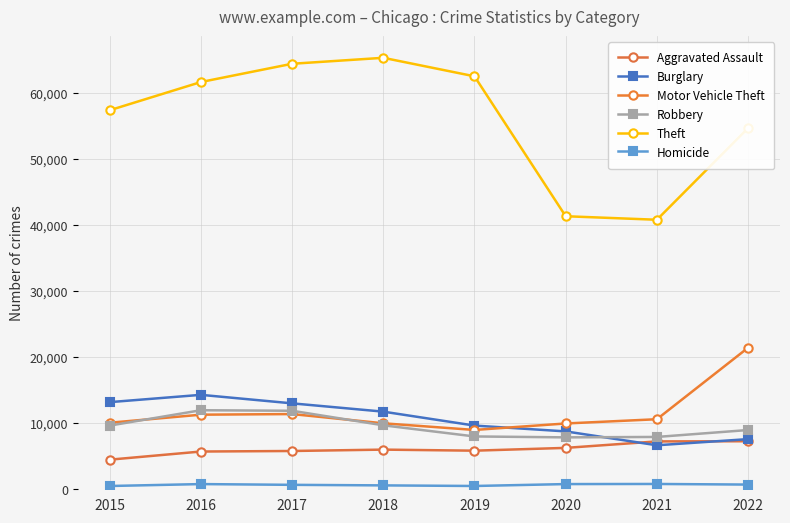

True or false: Robbery has more than 2 interior local peaks.

False